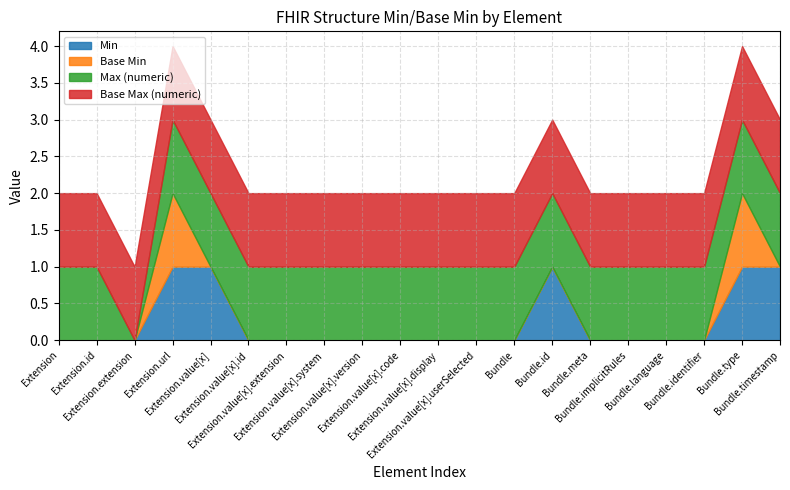

Which series has the largest range (max minus min)?

Min